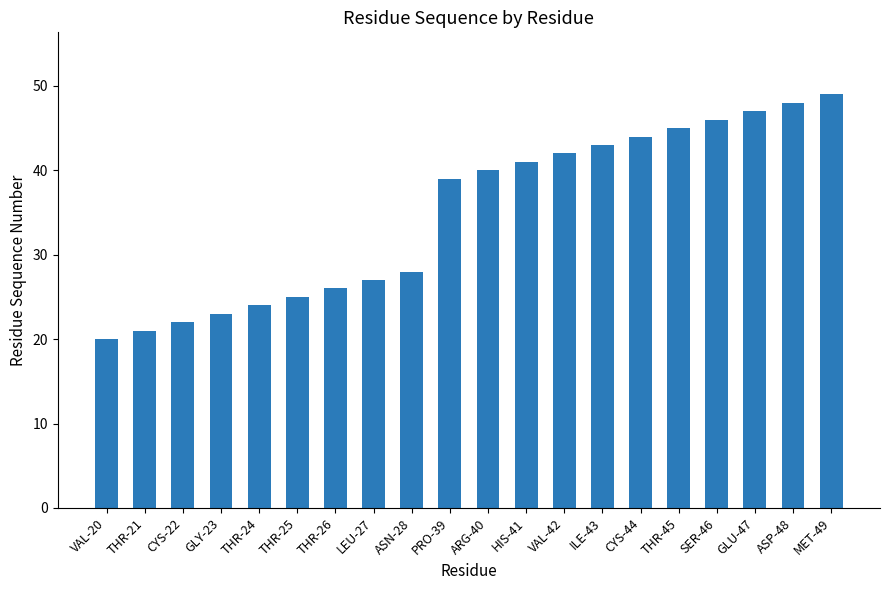

How many values are below 40?

10